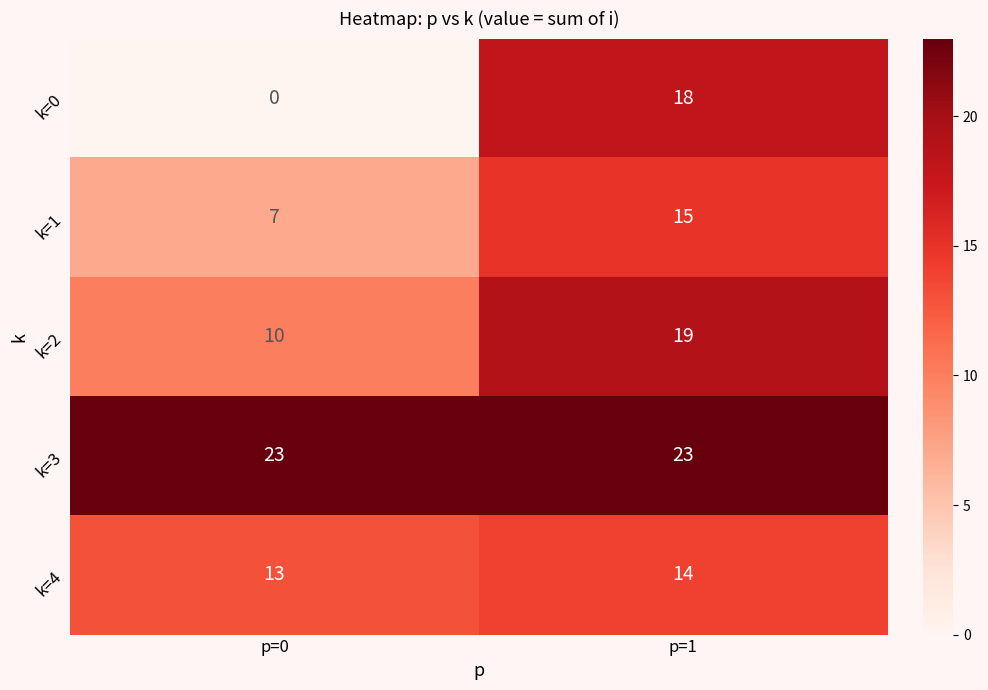

The value of k=4 at p=1 is 14. True or false?

True